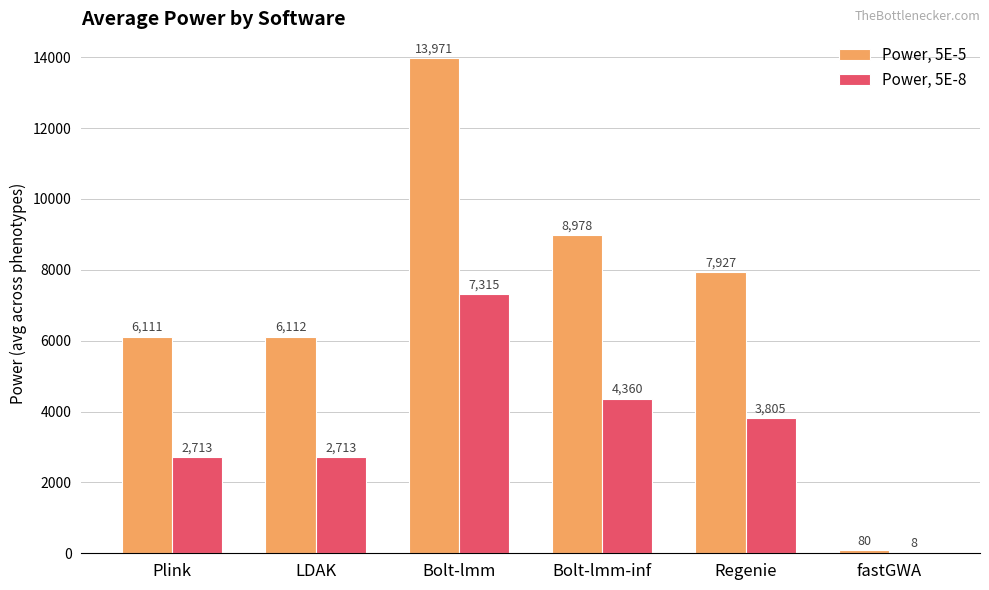

How many values in the Power, 5E-8 series exceed 3805?

3